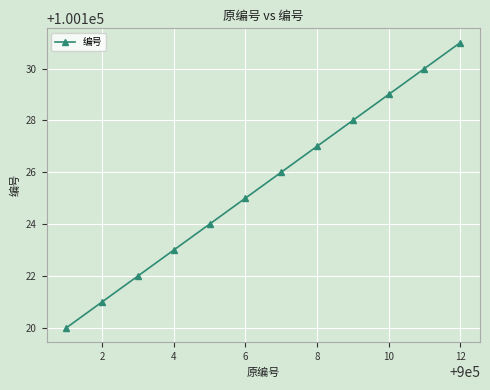

True or false: the data has more than 2 interior local peaks.

False